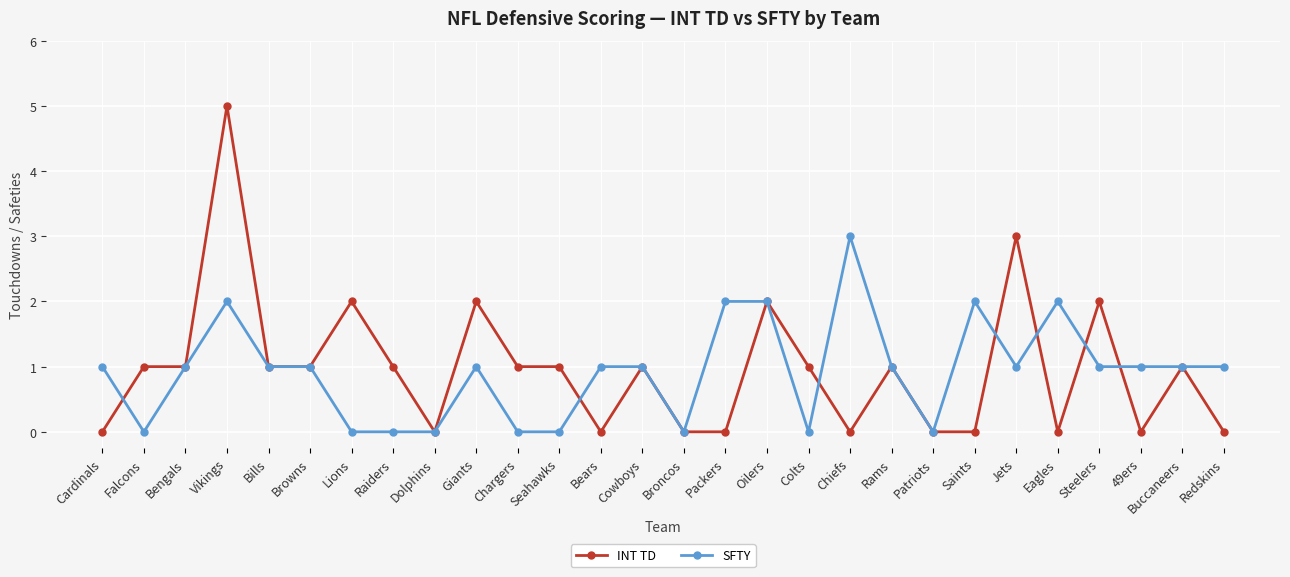

How many series are shown in this chart?

2